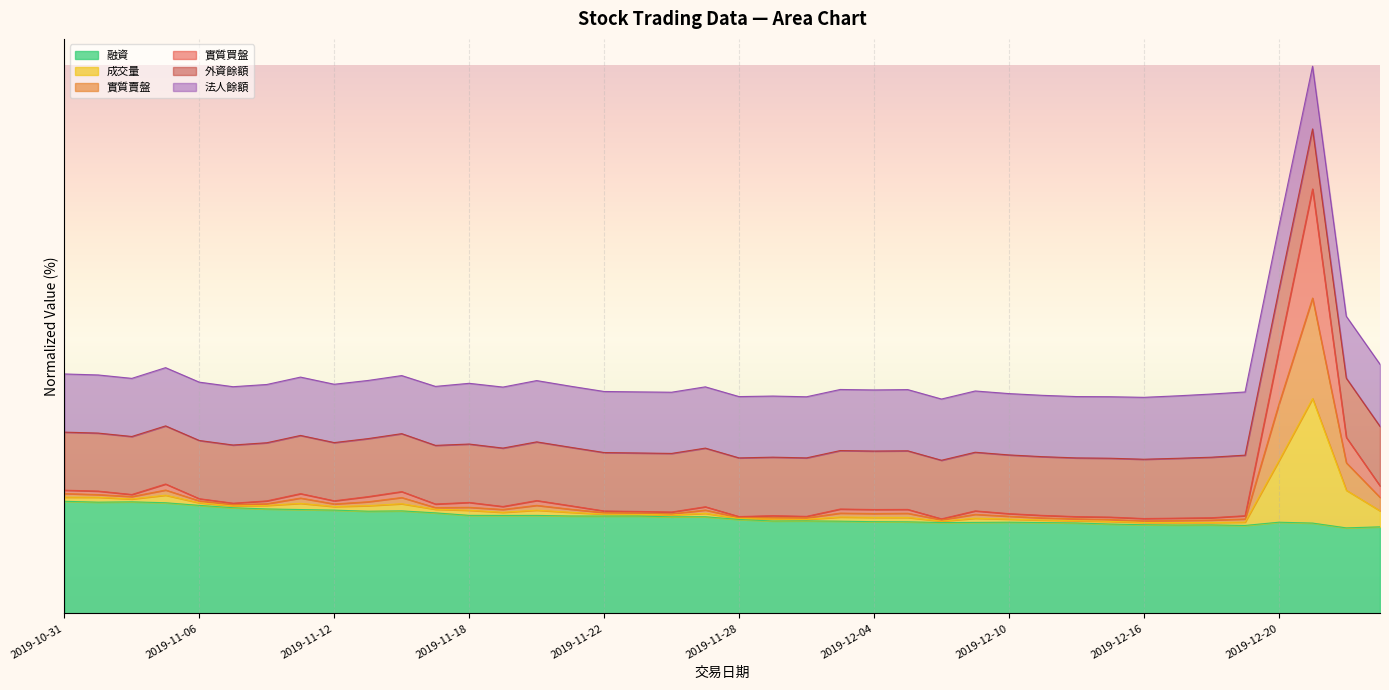

What is the average value of the 實質賣盤 series?

144.1